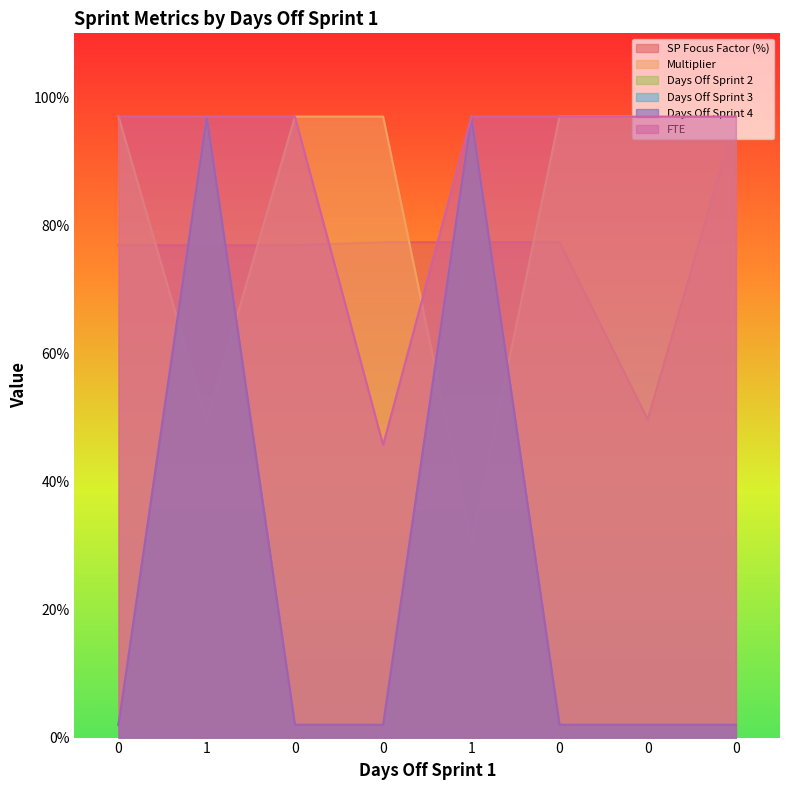

Rank the categories by SP Focus Factor (%) value from lowest to highest.

0, 0, 1, 0, 0, 1, 0, 0